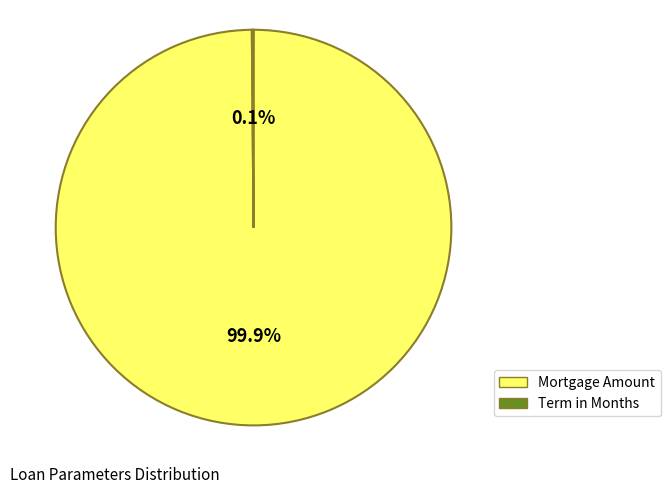

Which slice is the largest?

Mortgage Amount